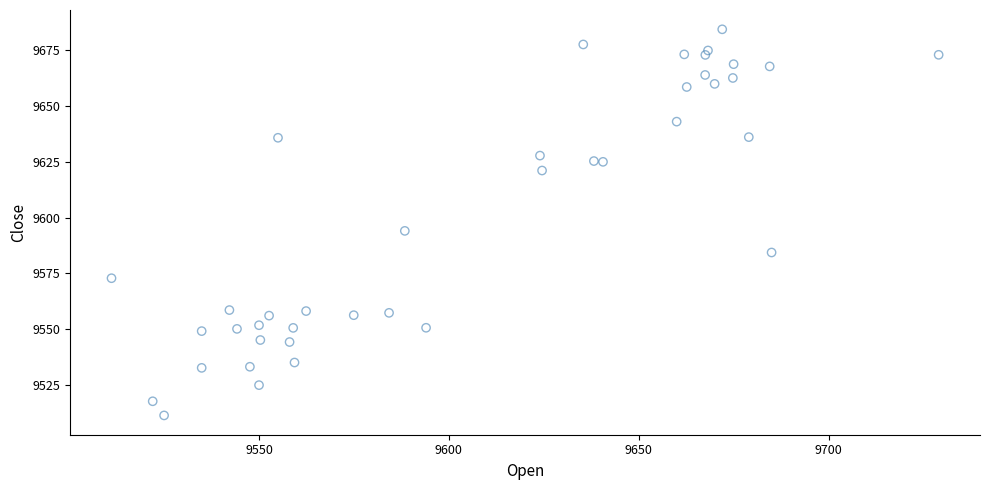

What Y value in the scatter plot is closest to 9597?

9594.0